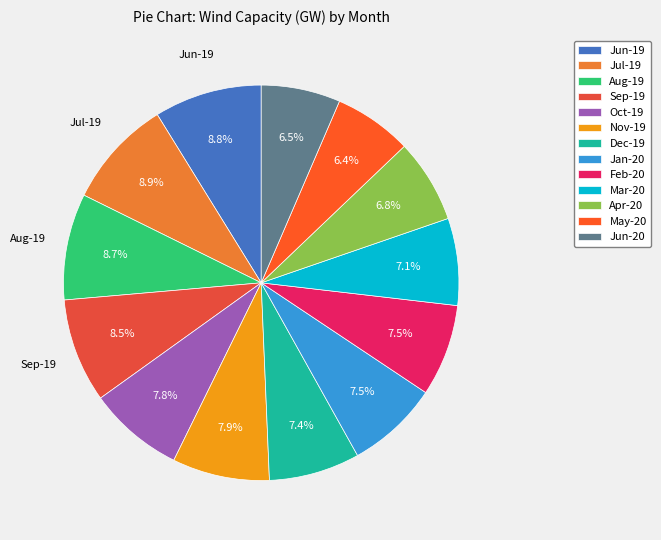

How many slices are in this pie chart?

13